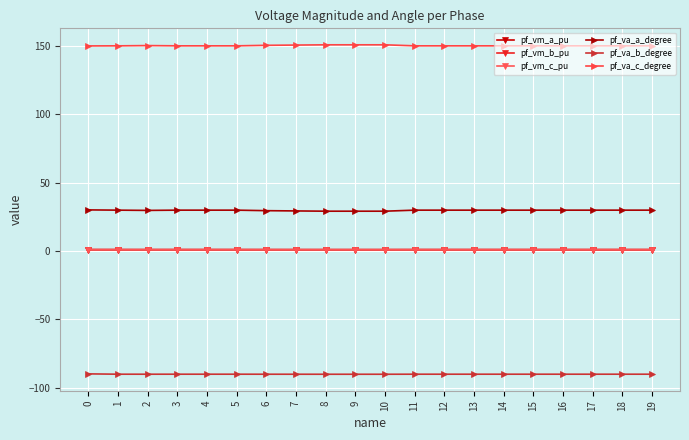

What is the value of the pf_vm_c_pu point at the 1st from the left?

0.9